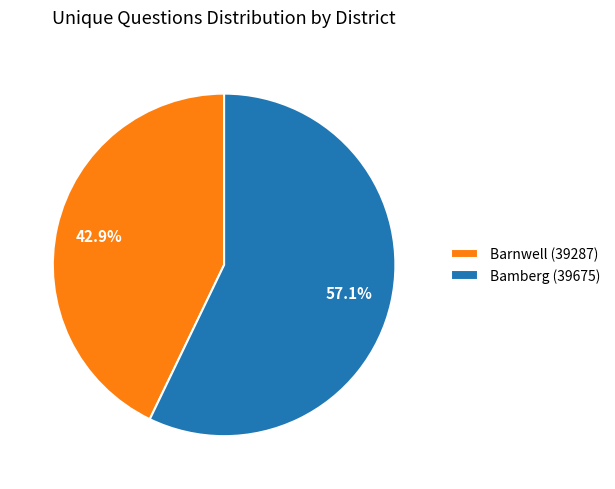

Between Bamberg (39675) and Barnwell (39287), which is larger?

Bamberg (39675)